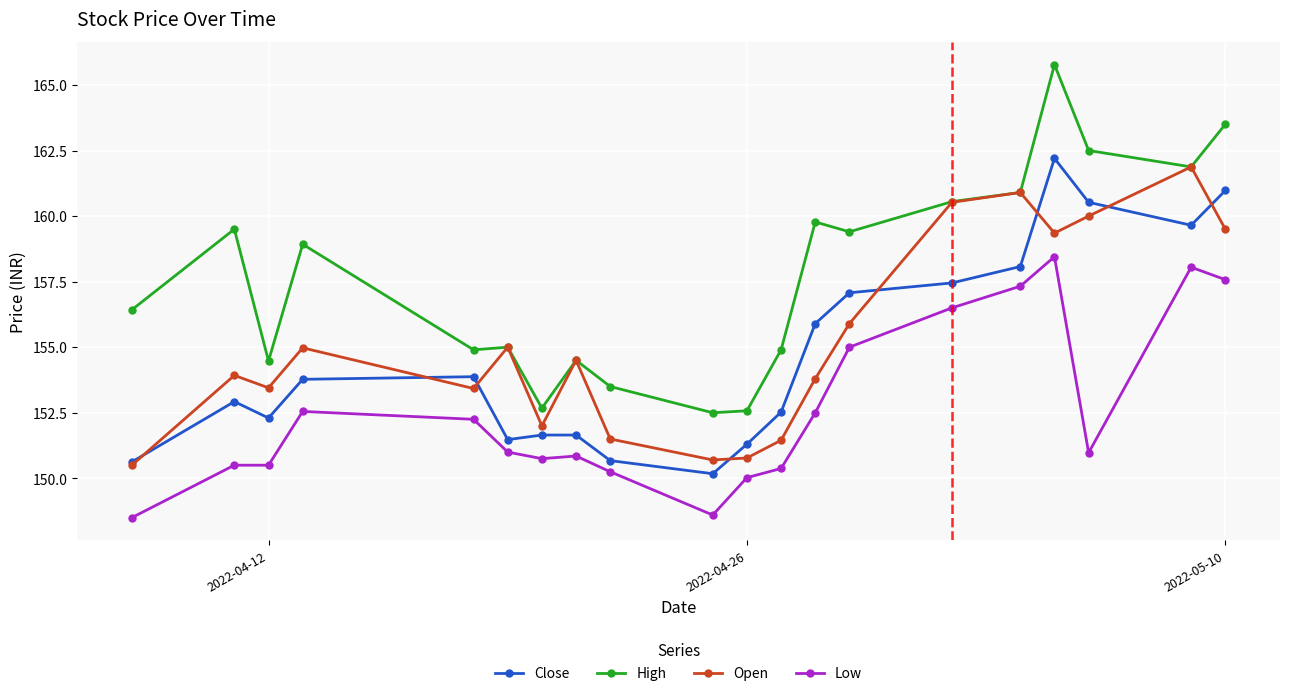

Which series has the largest range (max minus min)?

High